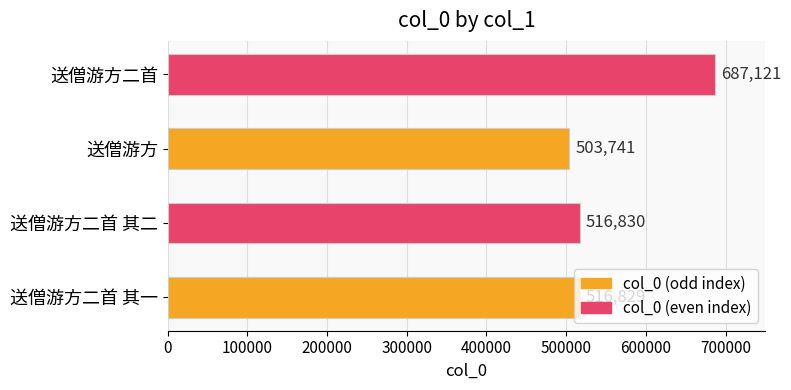

Where is the data nearest to the value 595431?

送僧游方二首 其二